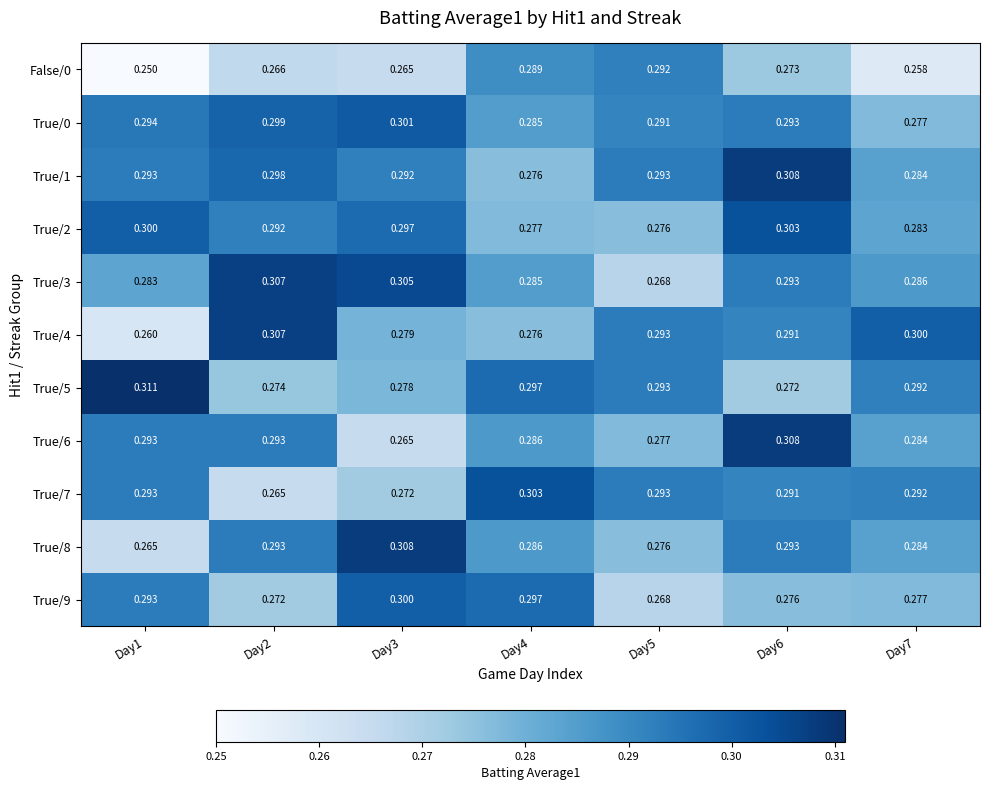

What is the difference between the highest and lowest values at Day1?

0.1